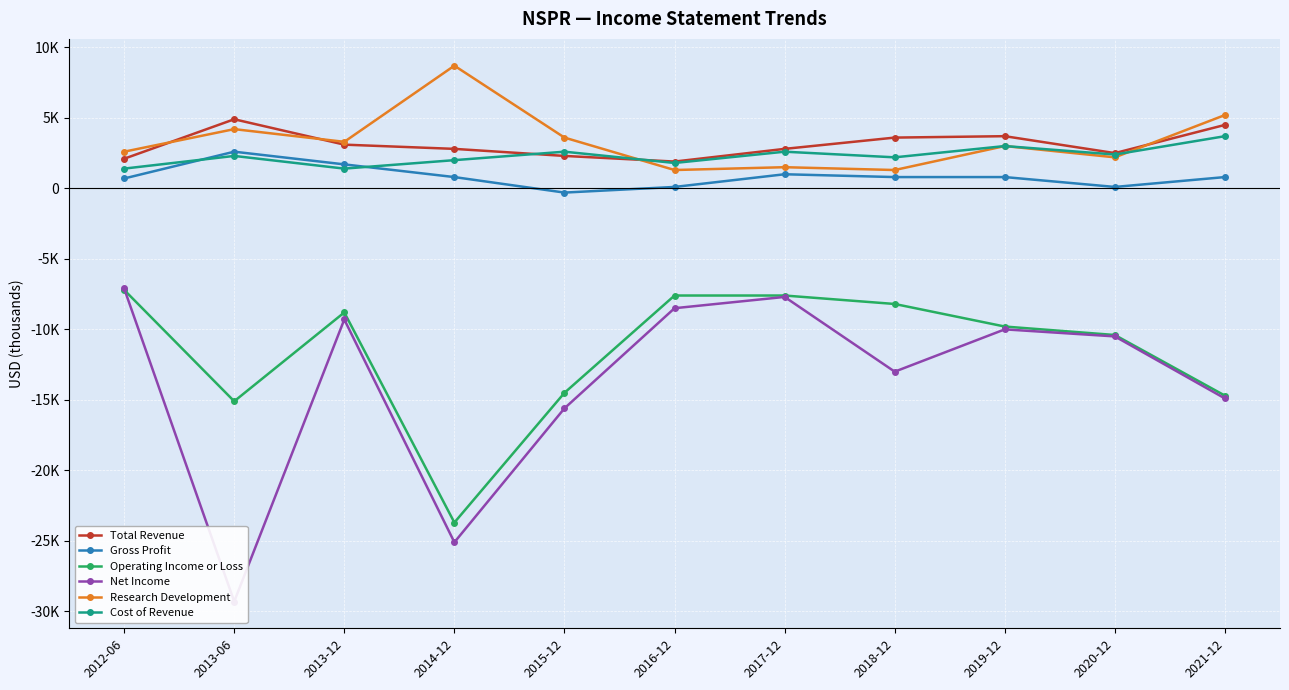

Reading left to right, list all the values displayed in this chart.

Total Revenue: 2100	4900	3100	2800	2300	1900	2800	3600	3700	2500	4500
Gross Profit: 700	2600	1700	800	-300	100	1000	800	800	100	800
Operating Income or Loss: -7200	-15100	-8800	-23700	-14500	-7600	-7600	-8200	-9800	-10400	-14700
Net Income: -7100	-29300	-9300	-25100	-15600	-8500	-7700	-13000	-10000	-10500	-14900
Research Development: 2600	4200	3300	8700	3600	1300	1500	1300	3000	2200	5200
Cost of Revenue: 1400	2300	1400	2000	2600	1800	2600	2200	3000	2400	3700